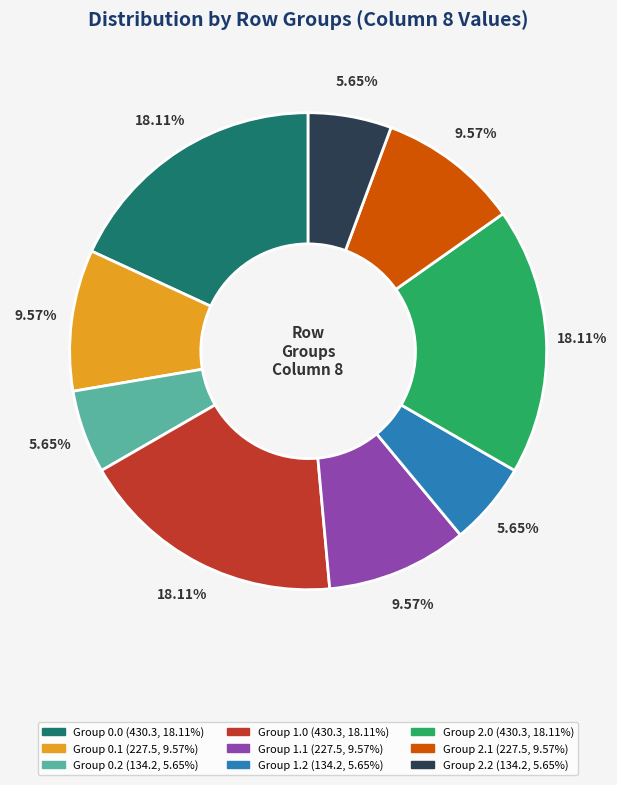

Is there any slice that represents more than half of the pie?

No